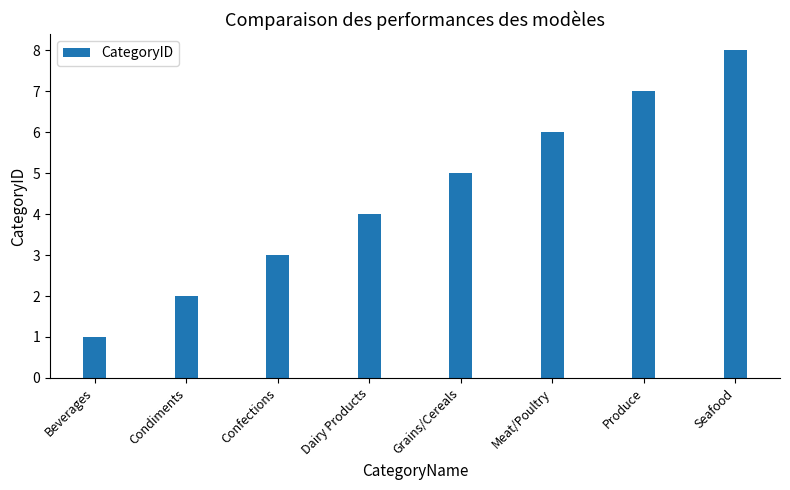

What is the difference between the maximum and minimum values?

7